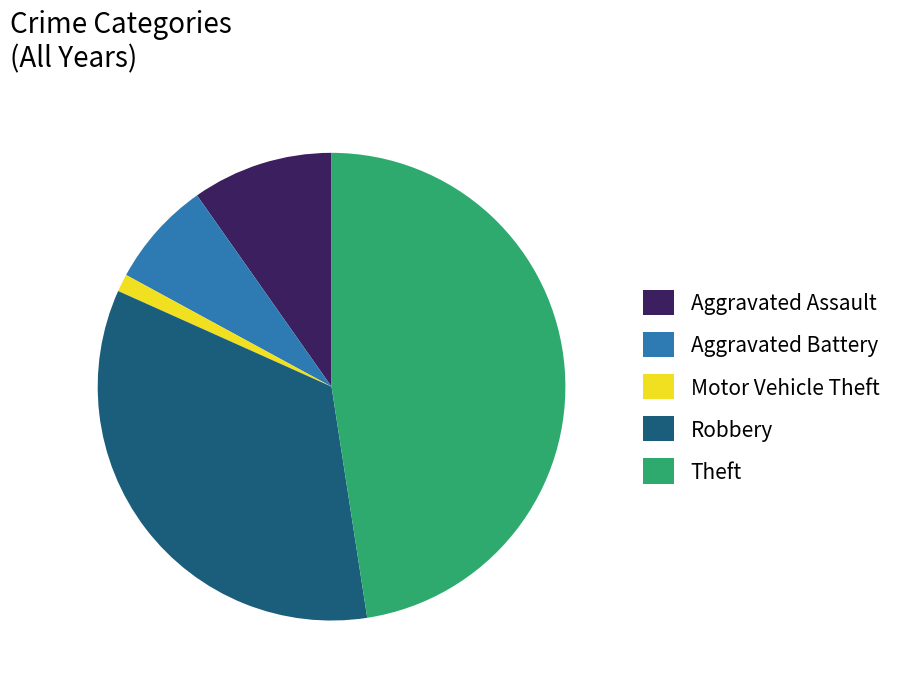

What is the ratio of the value at Aggravated Assault to the value at Aggravated Battery?

1.3